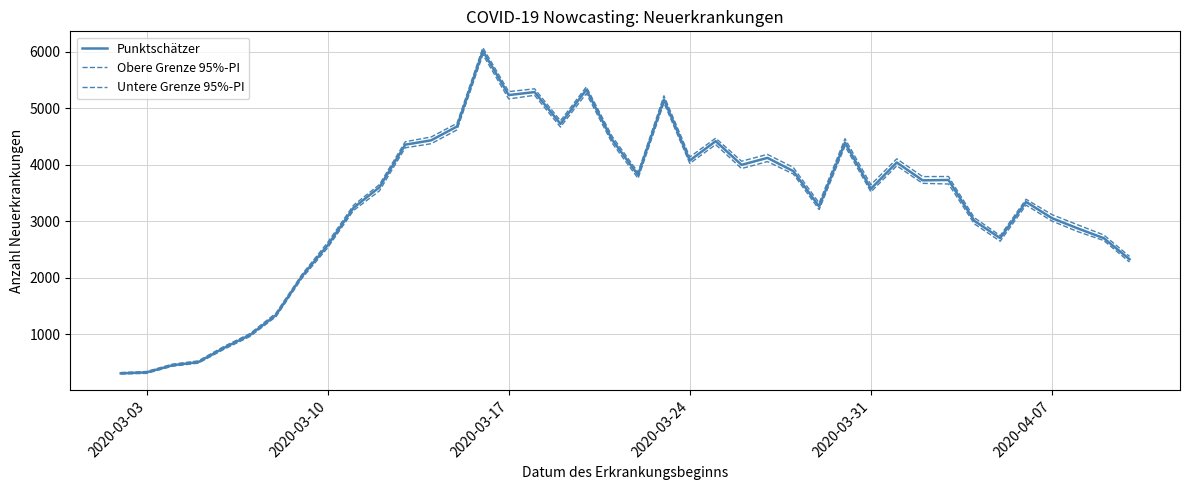

In Untere Grenze 95%-PI, how many points are lower than both neighbors (excluding endpoints)?

8